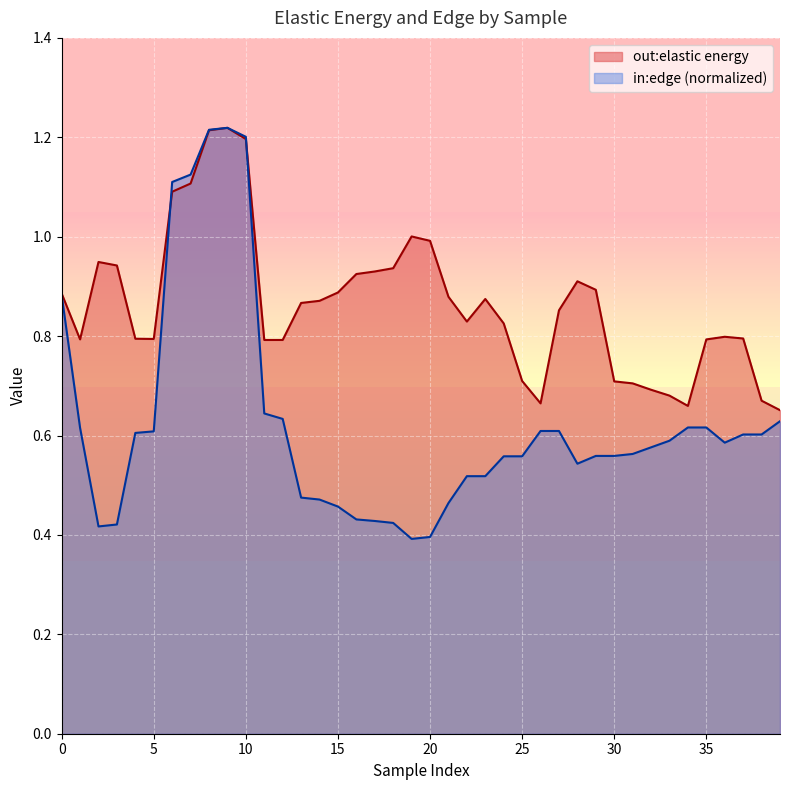

List the series in order of their overall mean, highest first.

out:elastic energy, in:edge (normalized)